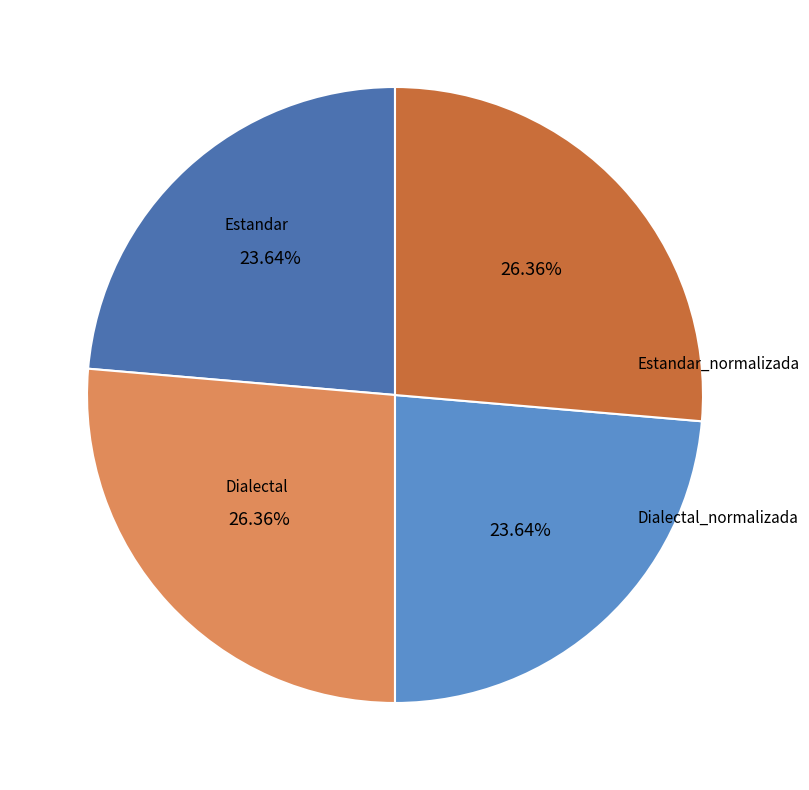

Which has a higher value, Estandar or Dialectal_normalizada?

Dialectal_normalizada